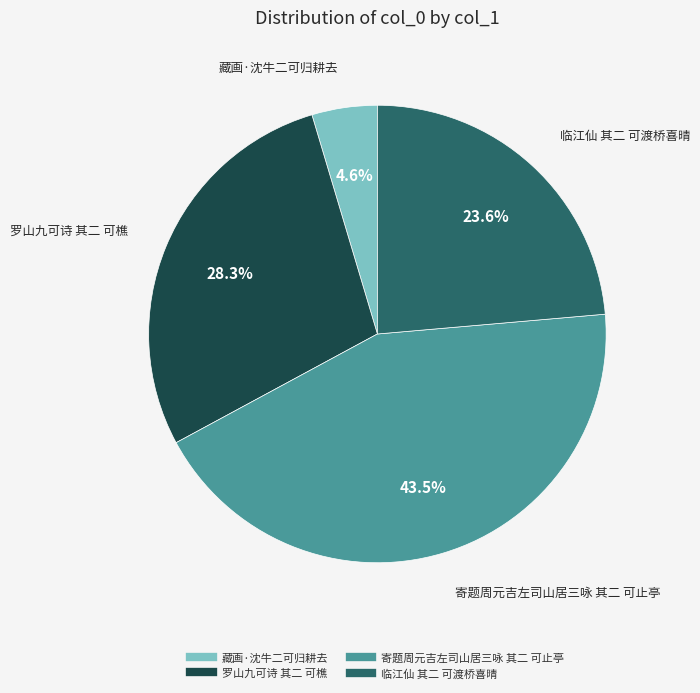

Between 罗山九可诗 其二 可樵 and 寄题周元吉左司山居三咏 其二 可止亭, which is larger?

寄题周元吉左司山居三咏 其二 可止亭